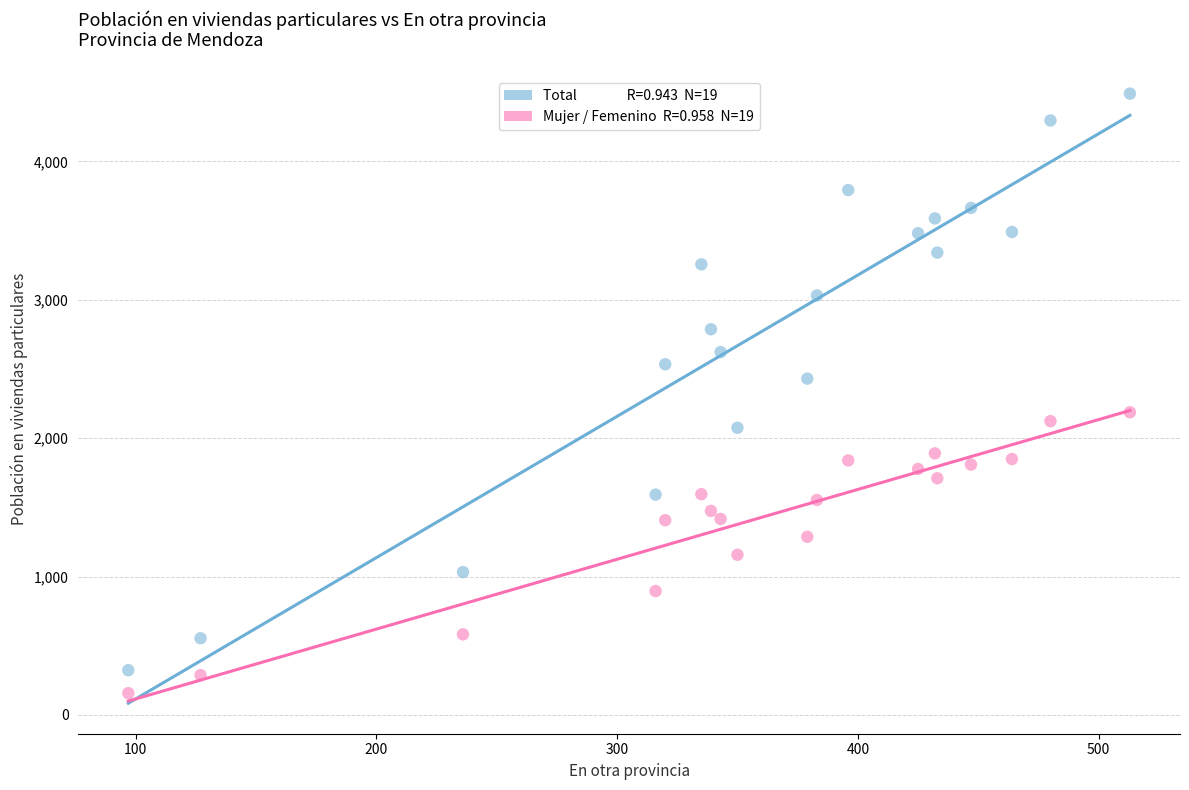

Across all data points, what is the range of X values (max minus min)?

416